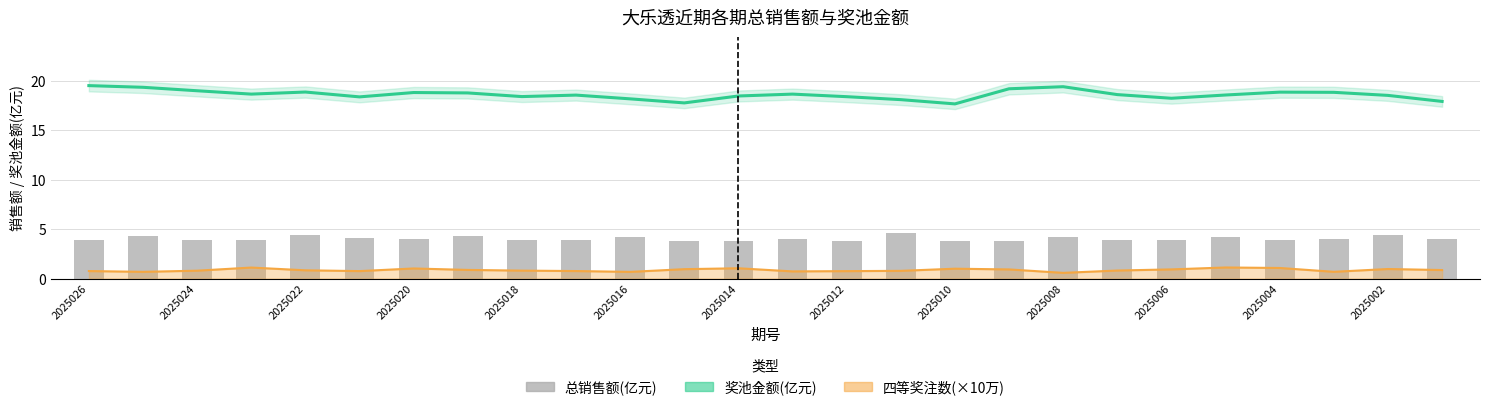

What is the minimum value for 总销售额(亿元)?

3.8